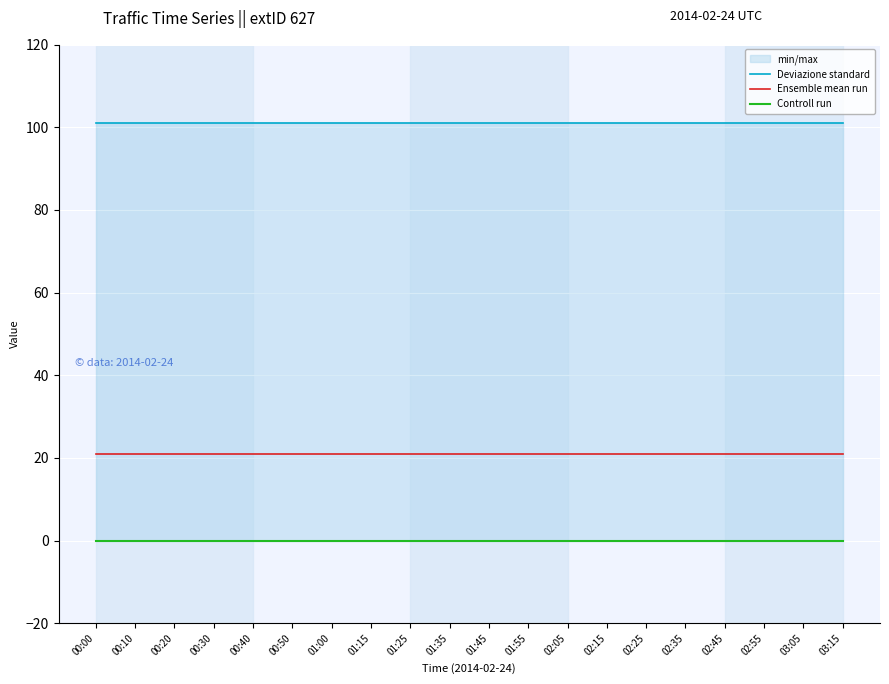

True or false: Ensemble mean run and Deviazione standard cross at least once.

False